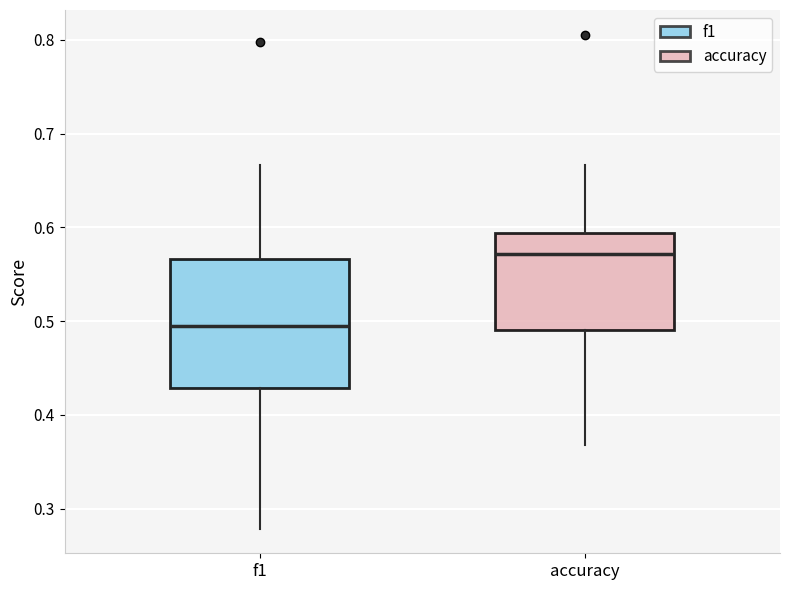

Comparing the boxes themselves (not the whiskers), which one is the tallest?

f1